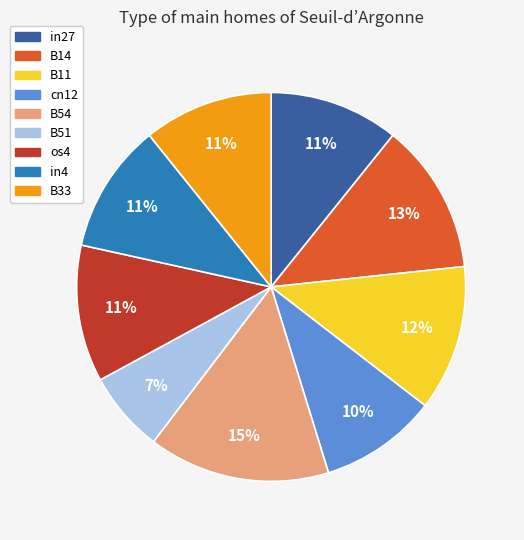

To the nearest percent, what percentage of the pie is B33?

11%